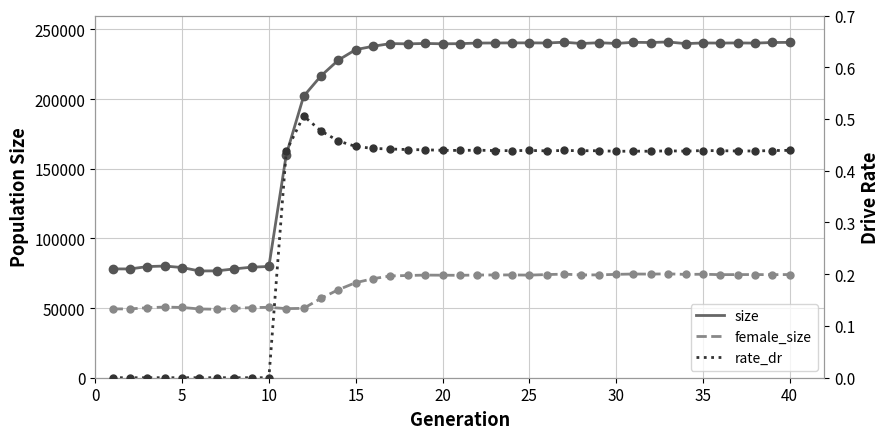

Which has a higher value, 10 or 15?

15